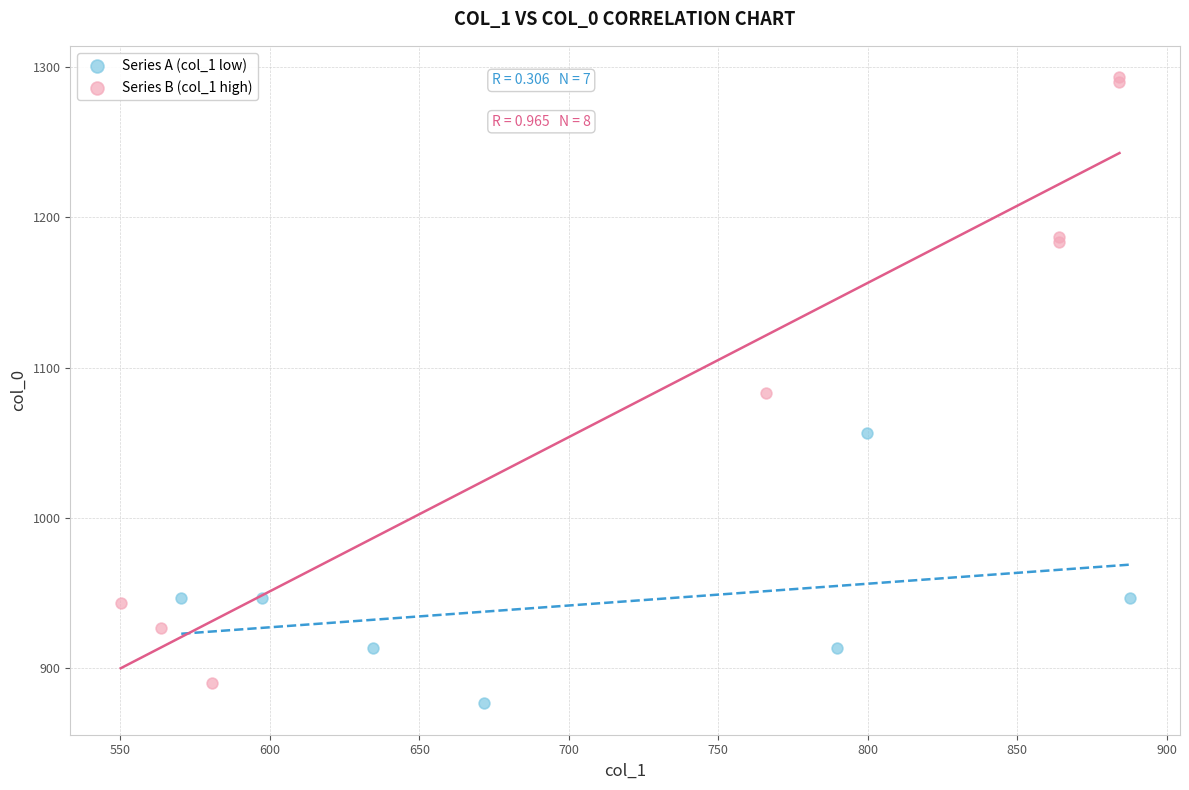

Which series reaches the minimum Y coordinate?

Series A (col_1 low)